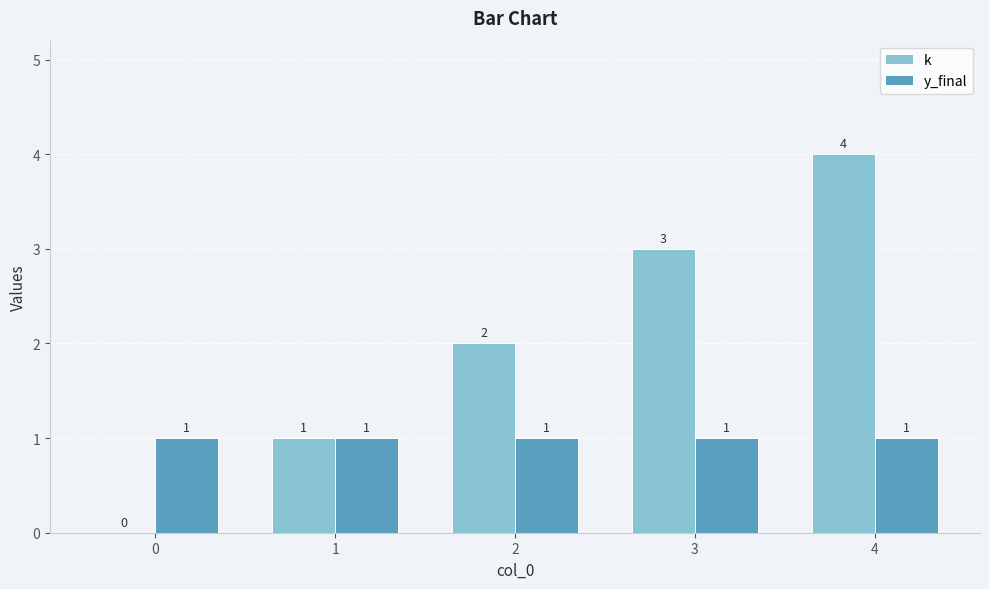

Which category has the highest value in the k series?

4